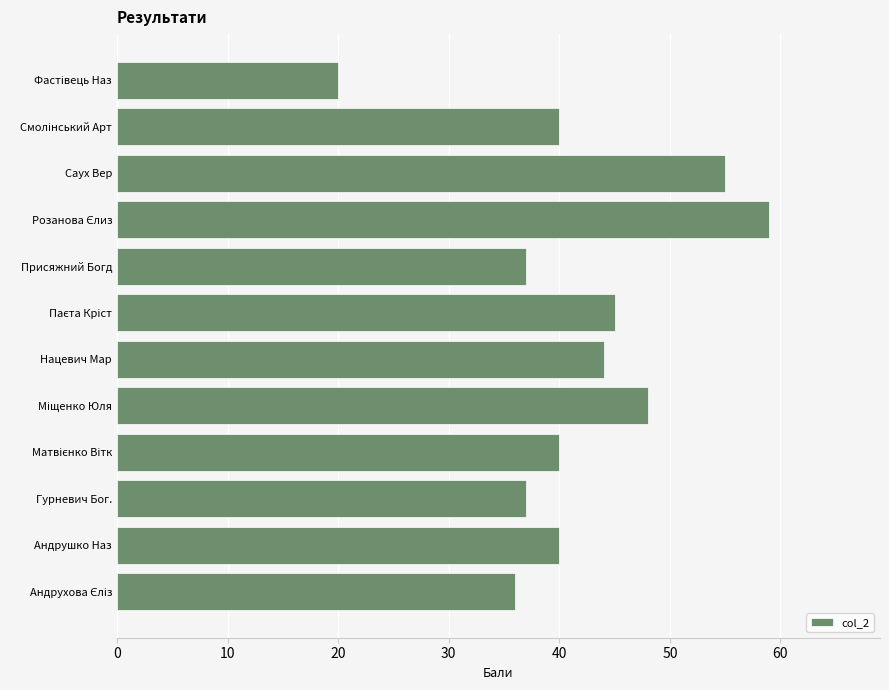

What is the smallest value displayed?

20